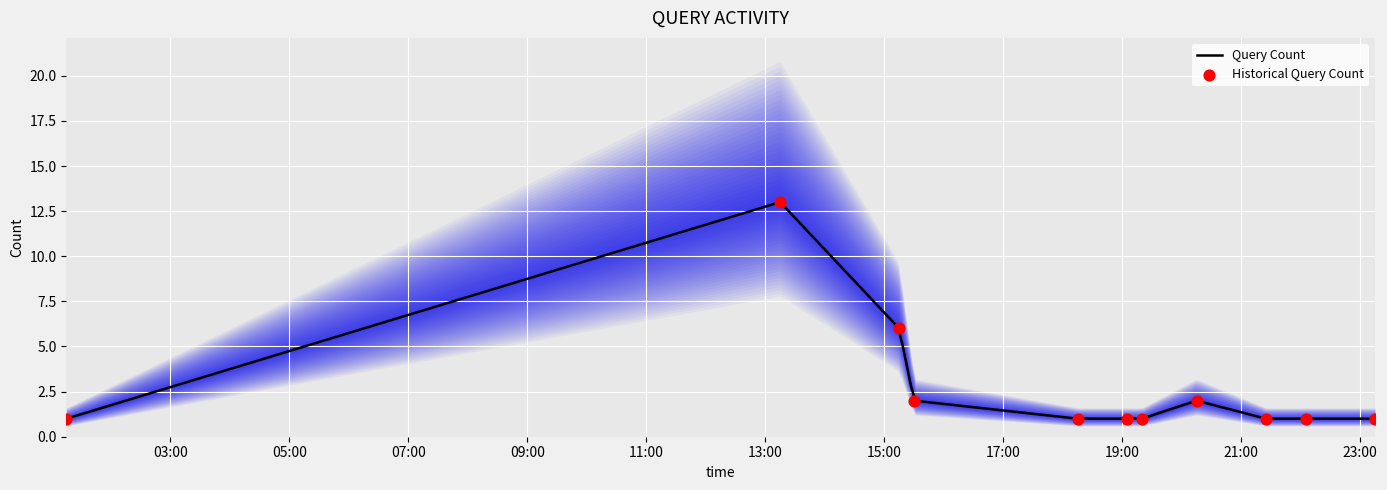

What is the ratio of the value at 2019-12-23 01:15:00 to the value at 2019-12-23 19:20:00?

1.0